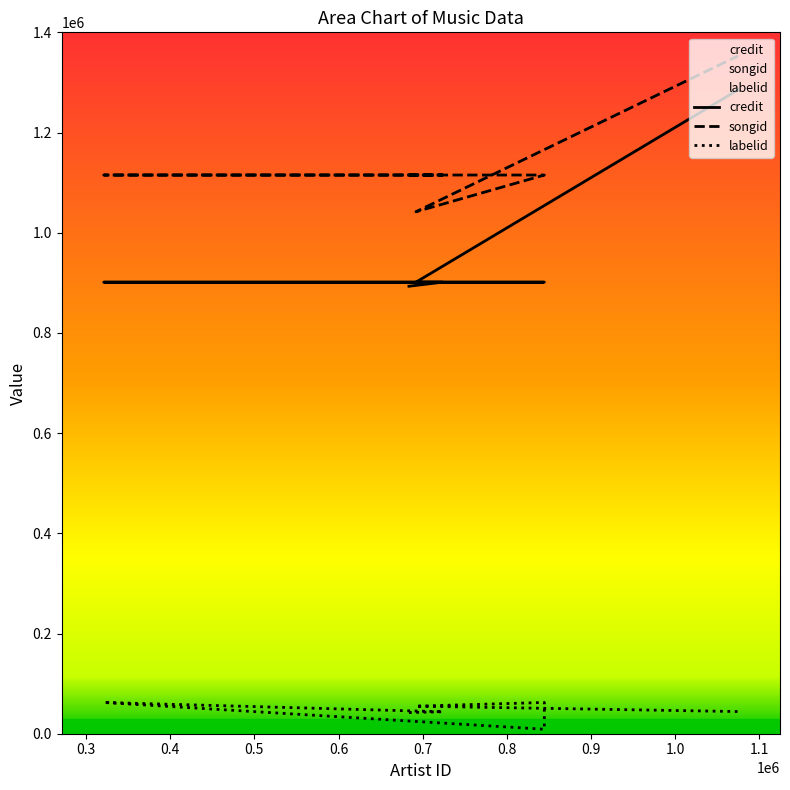

What is the average value of the songid series?

1138664